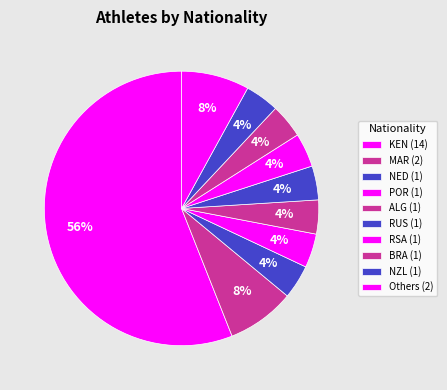

Which slice represents more than half of the pie?

KEN